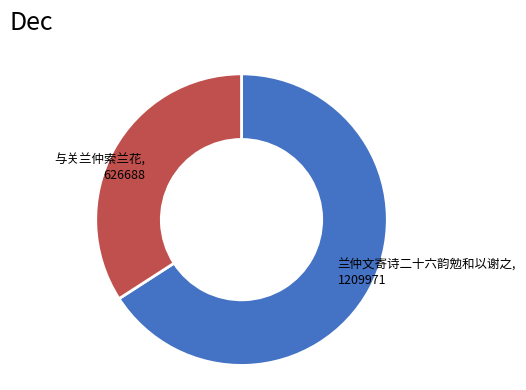

Rank the categories by value from highest to lowest.

兰仲文寄诗二十六韵勉和以谢之, 与关兰仲索兰花